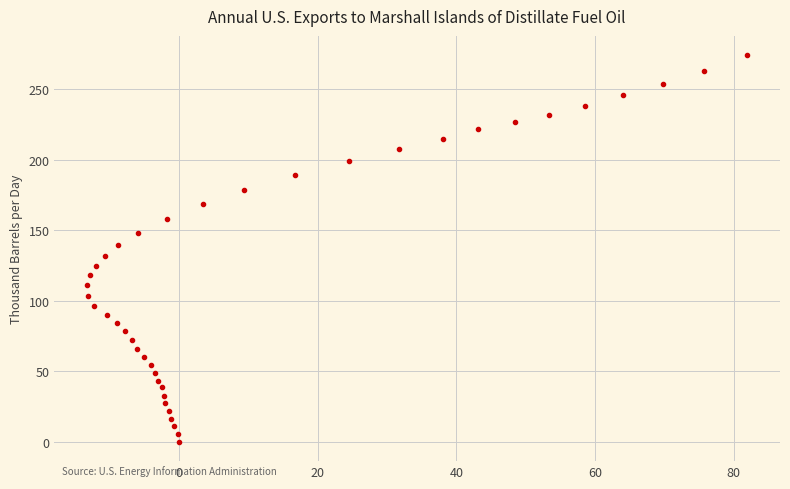

What is the range of Y values (max minus min)?

274.0